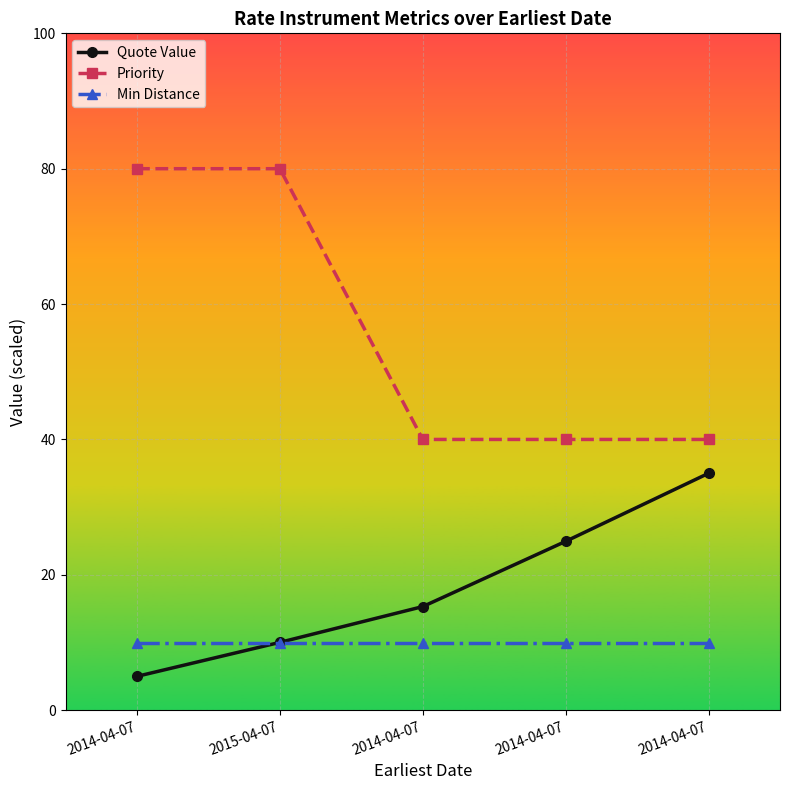

The Min Distance series shows 10.0 at 2014-04-07. True or false?

True